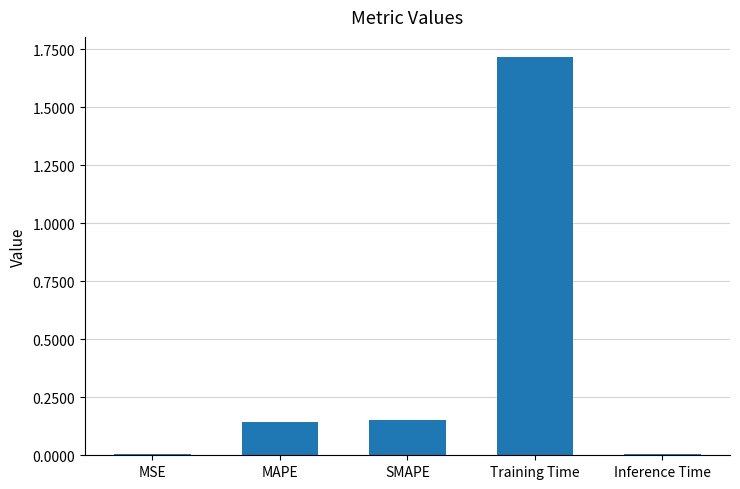

Read the value at Training Time.

1.7